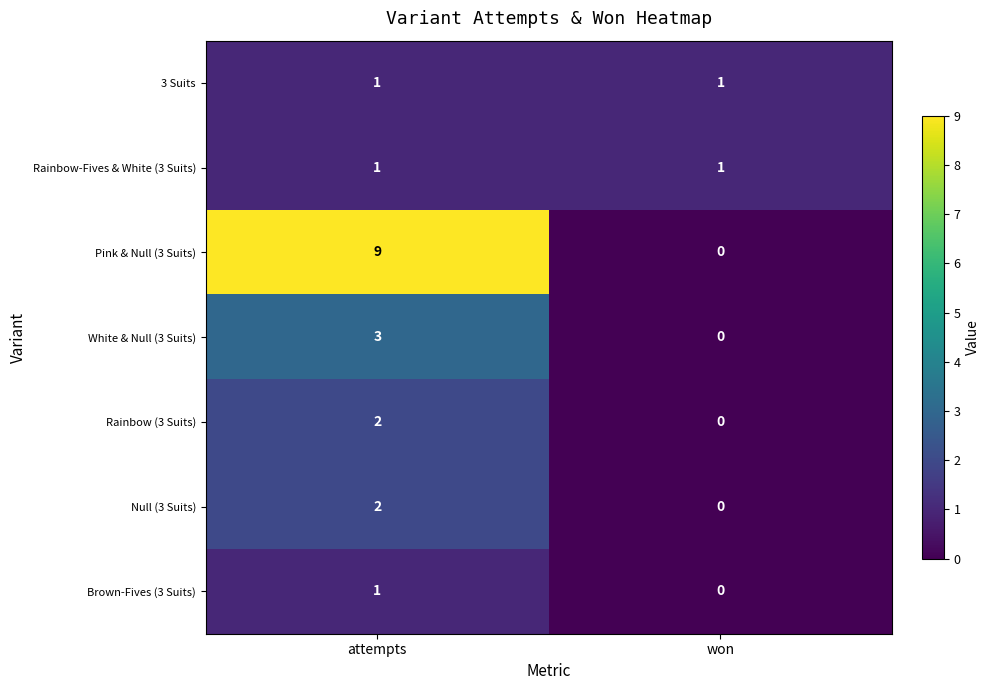

Which category has the highest value across all series?

attempts